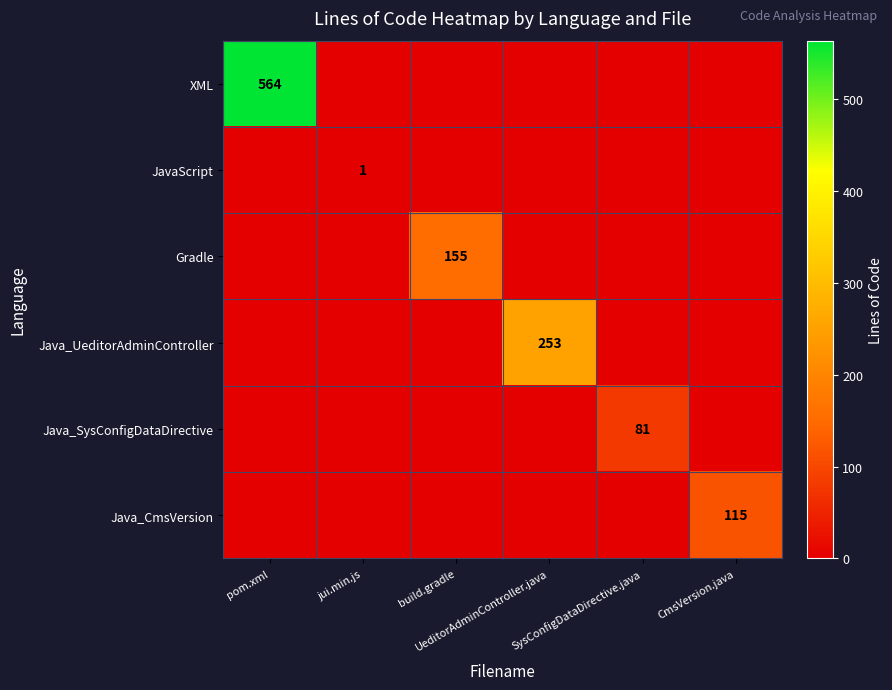

How many values in the Java_UeditorAdminController series exceed 0?

1